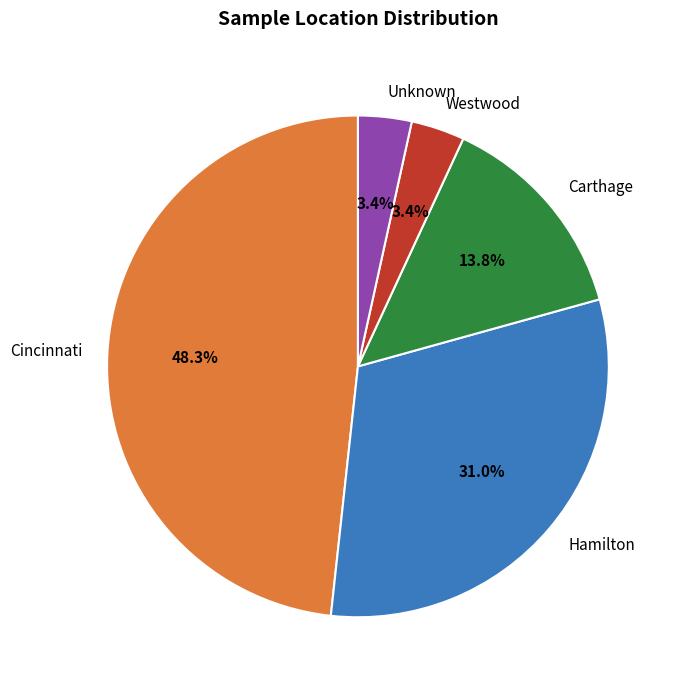

Which has a higher value, Cincinnati or Westwood?

Cincinnati